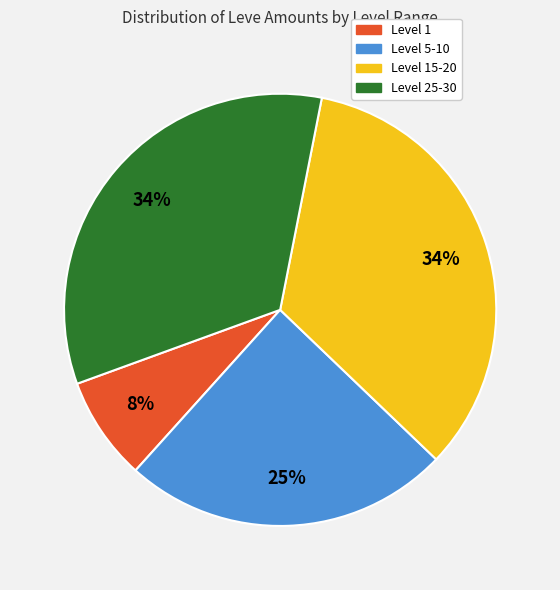

Count the number of slices in the pie.

4